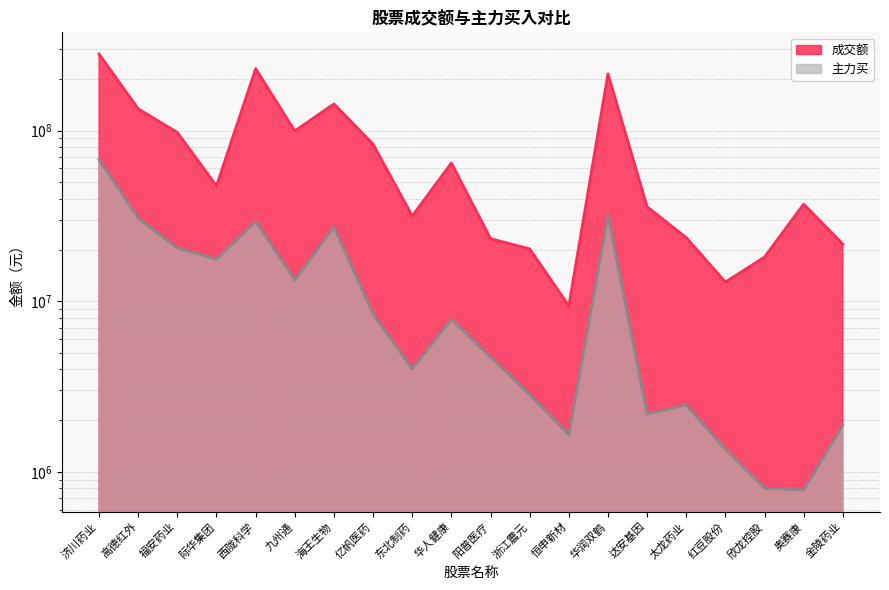

Does the chart display data point markers on the line(s)?

No